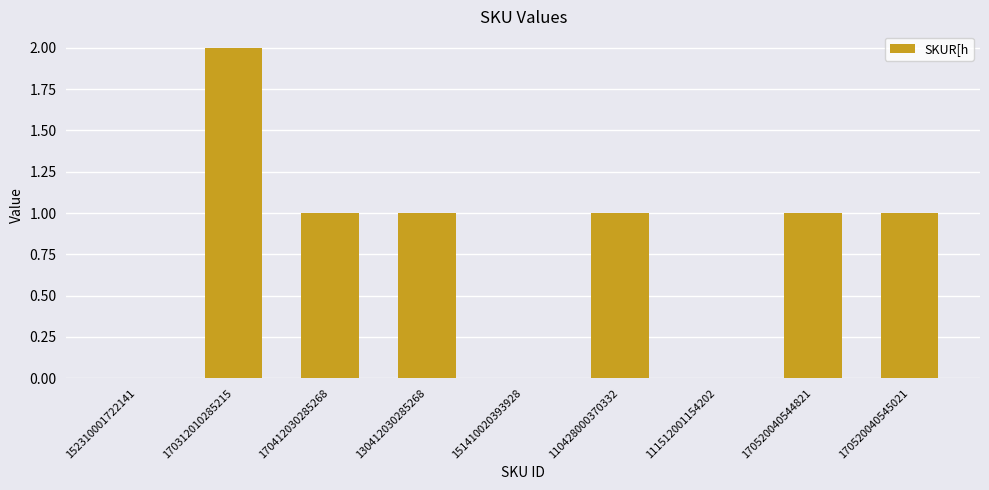

Reading right to left, extract all data points from this chart.

1	1	0	1	0	1	1	2	0